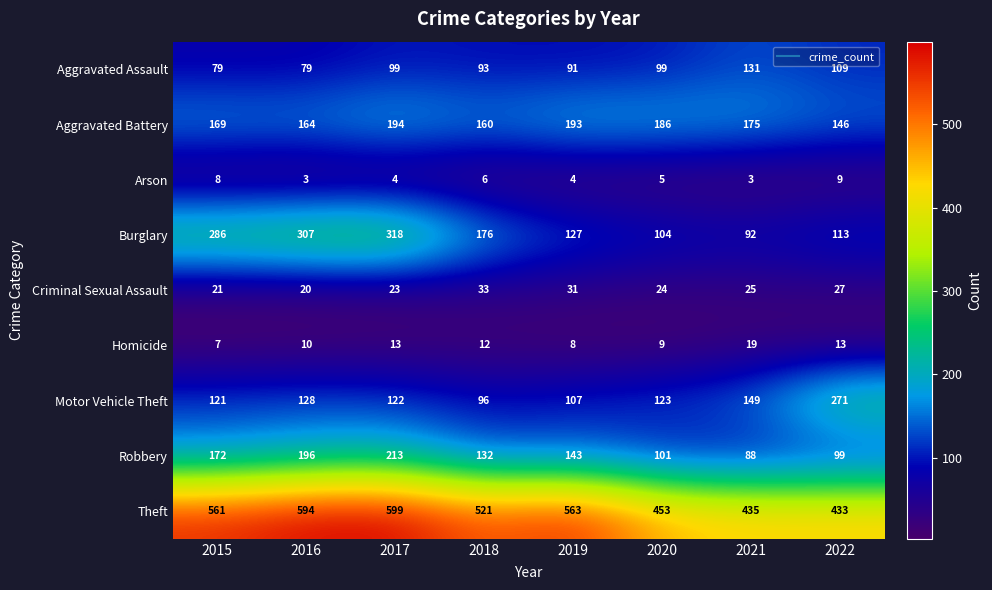

The Theft series shows 571 at 2022. True or false?

False